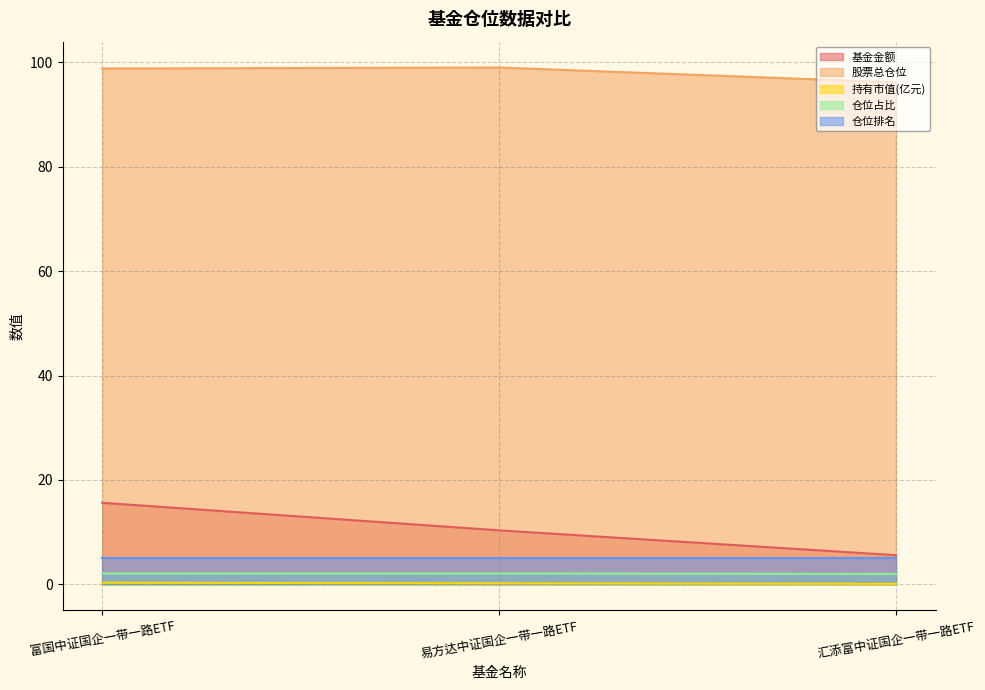

What is the value of the 持有市值(亿元) point at the 2nd from the left?

0.2